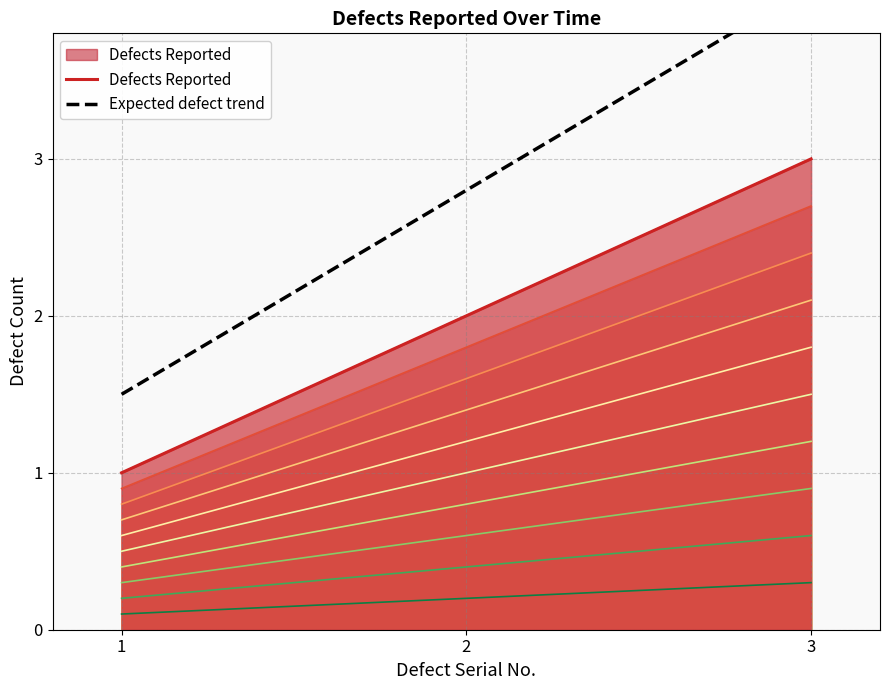

Rank the series by their maximum value, from lowest to highest.

Defects Reported, Expected defect trend